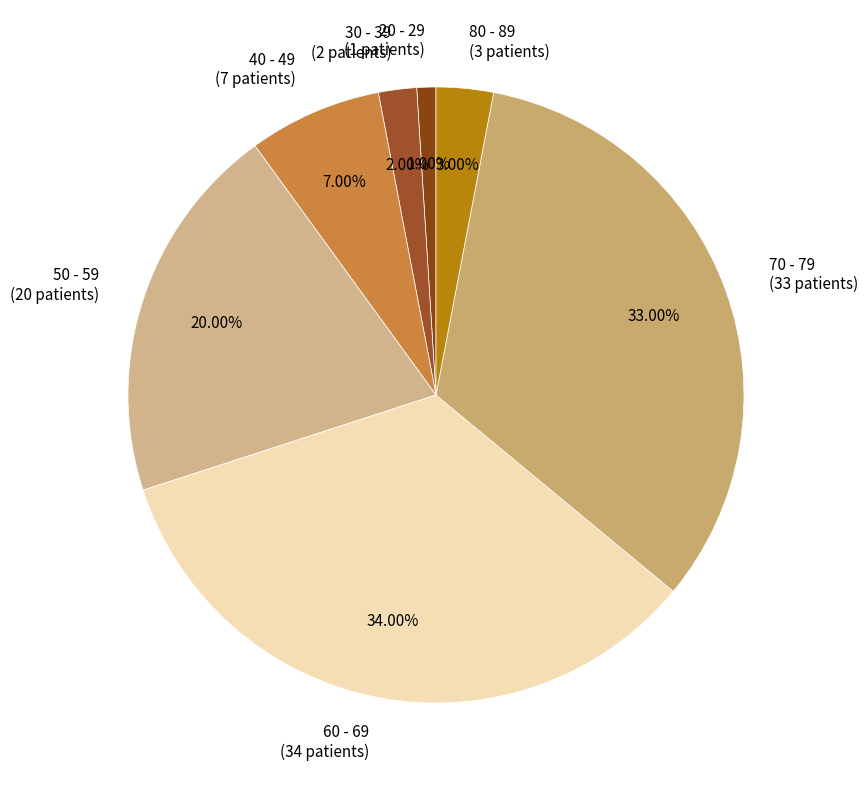

Does 80 - 89 account for over 50% of the chart?

No